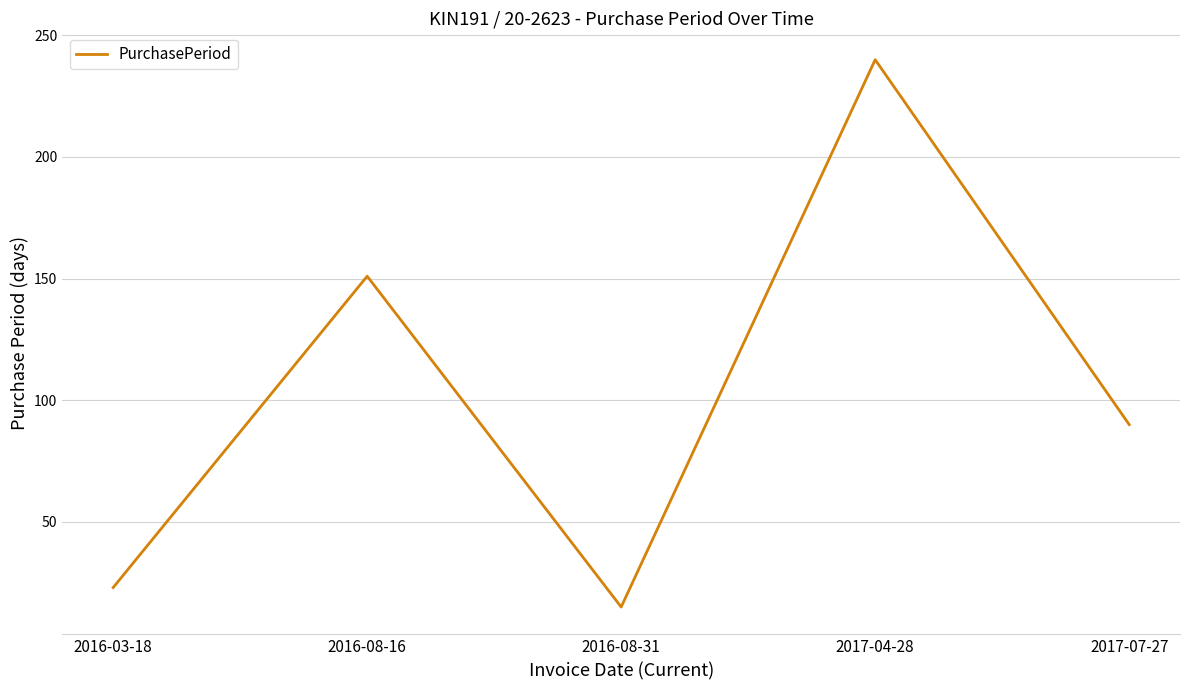

How many categories are shown in the chart?

5